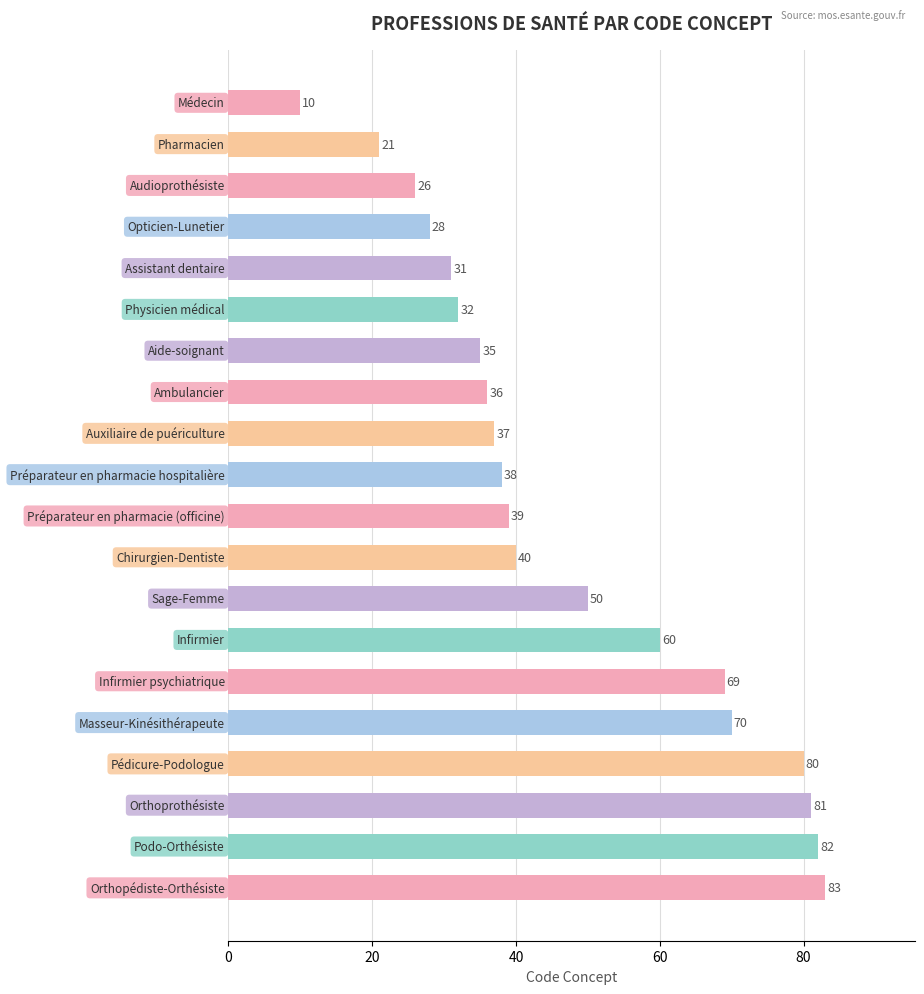

What is the greatest value displayed?

83